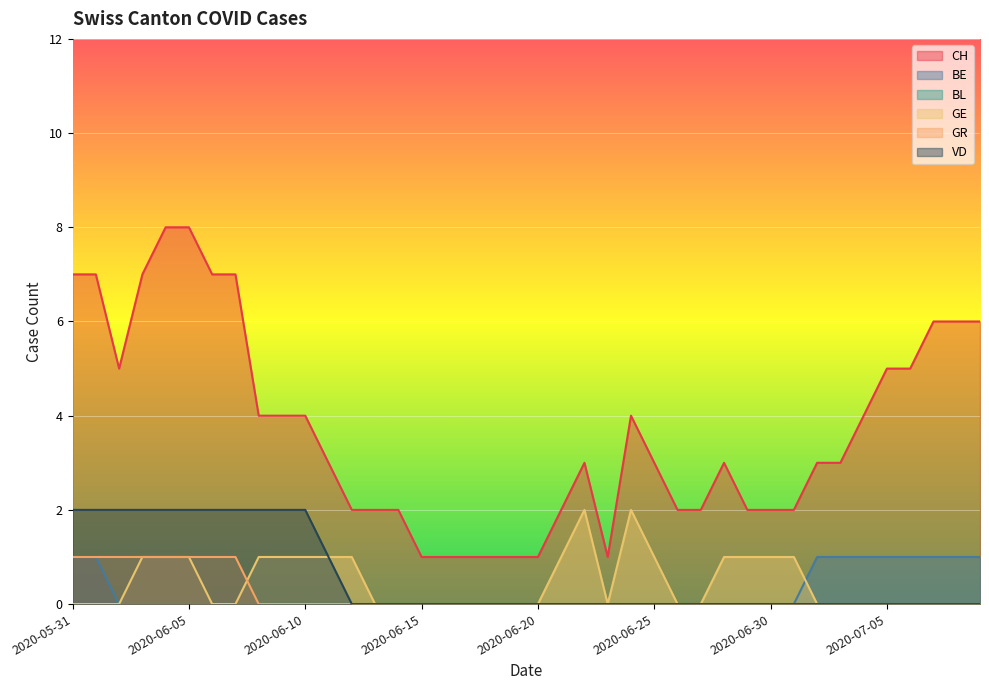

Which has a higher value, 2020-06-15 or 2020-06-17?

2020-06-15